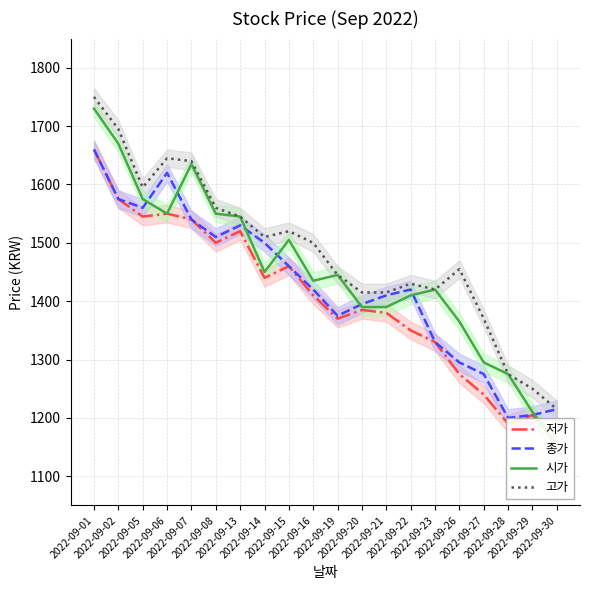

Rank the categories by 저가 value from highest to lowest.

2022-09-01, 2022-09-02, 2022-09-06, 2022-09-05, 2022-09-07, 2022-09-13, 2022-09-08, 2022-09-15, 2022-09-14, 2022-09-16, 2022-09-20, 2022-09-21, 2022-09-19, 2022-09-22, 2022-09-23, 2022-09-26, 2022-09-27, 2022-09-29, 2022-09-28, 2022-09-30